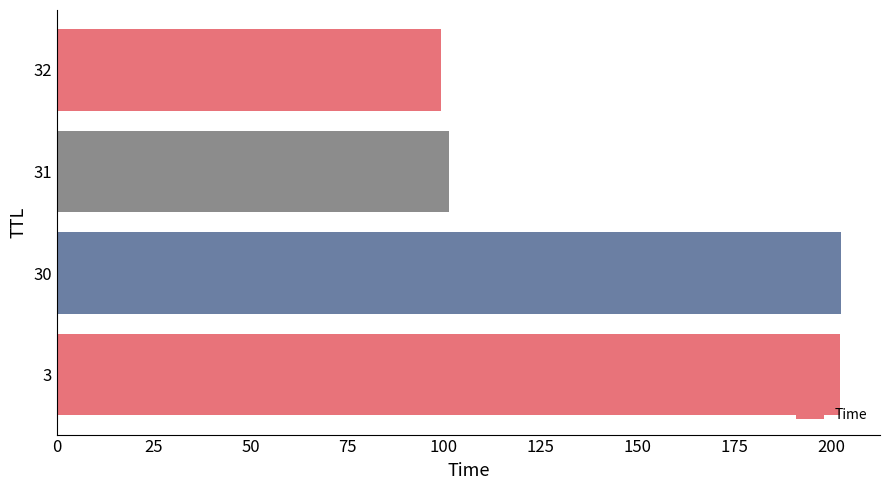

Read the value at 30.

202.6